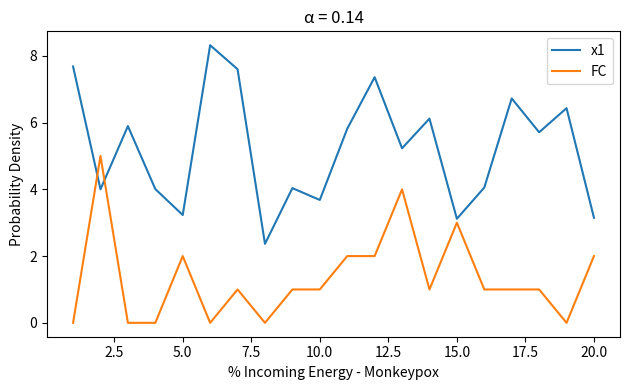

What is the sum of all x1 values?

104.5